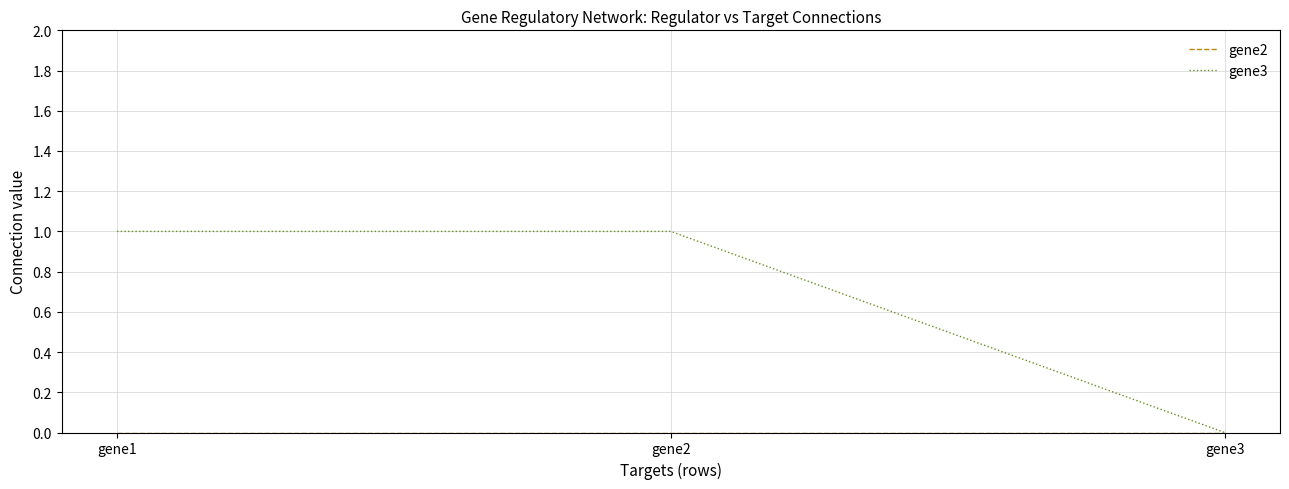

Is it true that gene3 equals 1 at gene3?

False